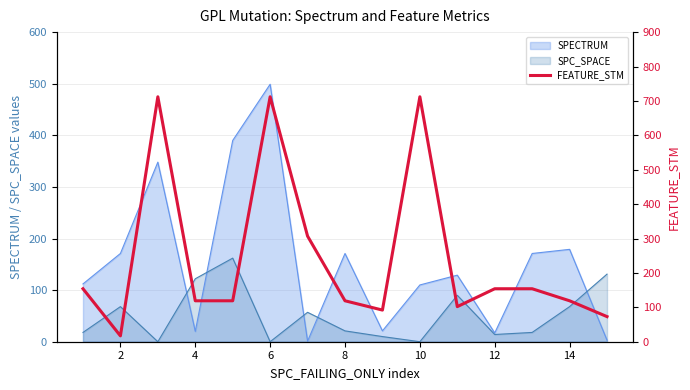

Reading left to right, what are all the values shown in this chart?

154	17	712	119	119	712	307	119	92	712	102	154	154	119	73